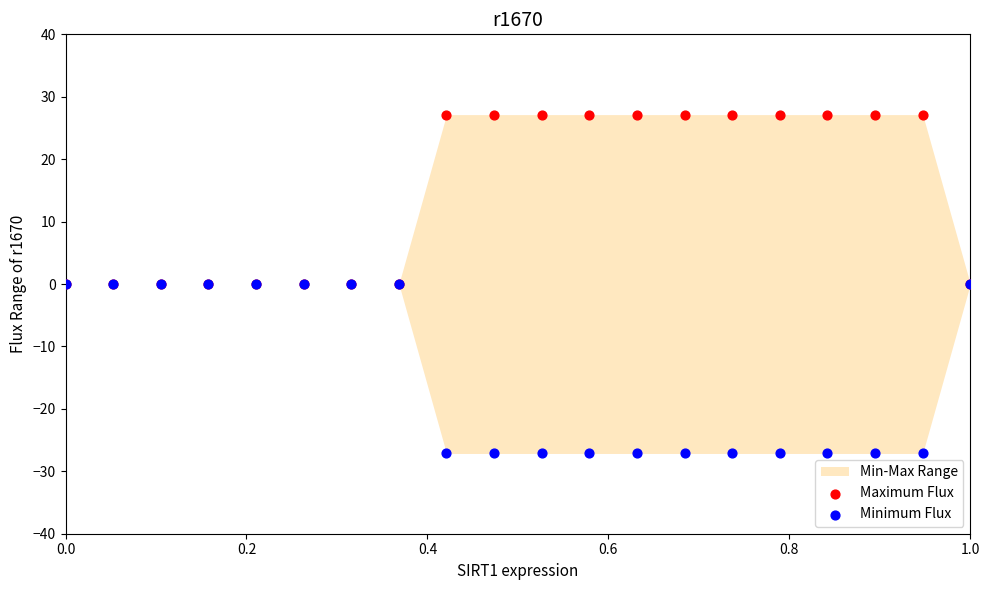

Which series reaches the maximum Y coordinate?

Maximum Flux